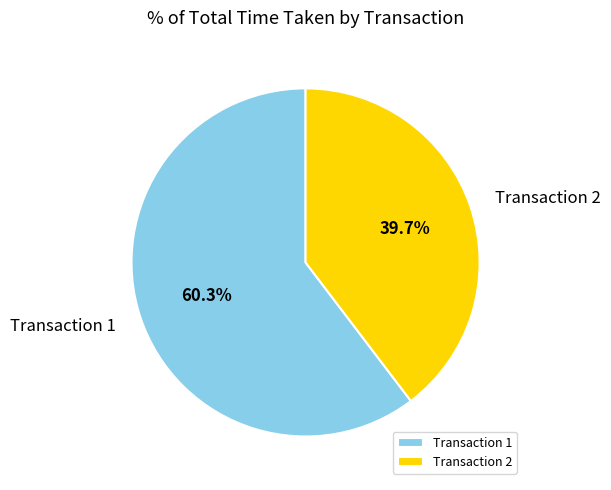

Do Transaction 2 and Transaction 1 together represent more than half of the pie?

Yes